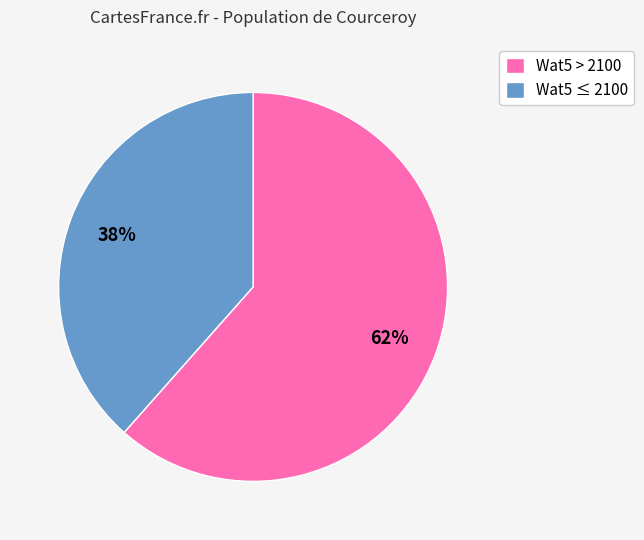

Rank the categories by value from lowest to highest.

Wat5 ≤ 2100, Wat5 > 2100